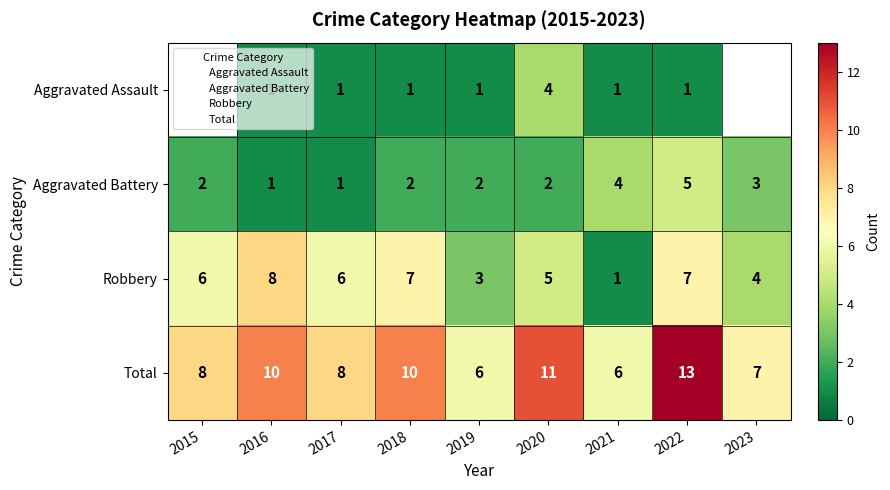

True or false: Total has a value of 17.9 at 2018.

False